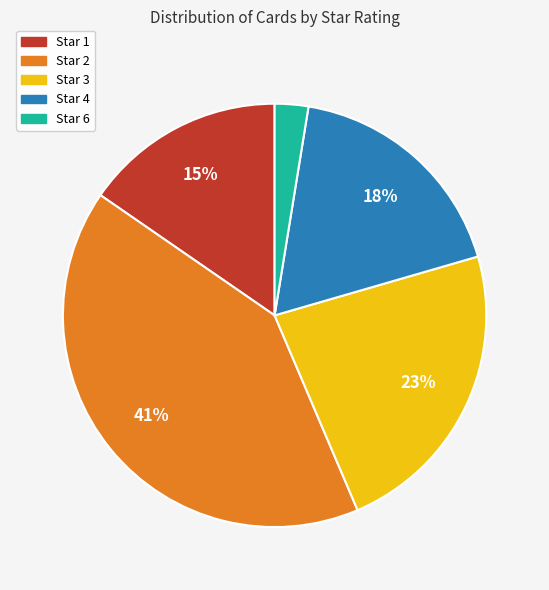

The Star 3 slice represents 18% of the pie. True or false?

False